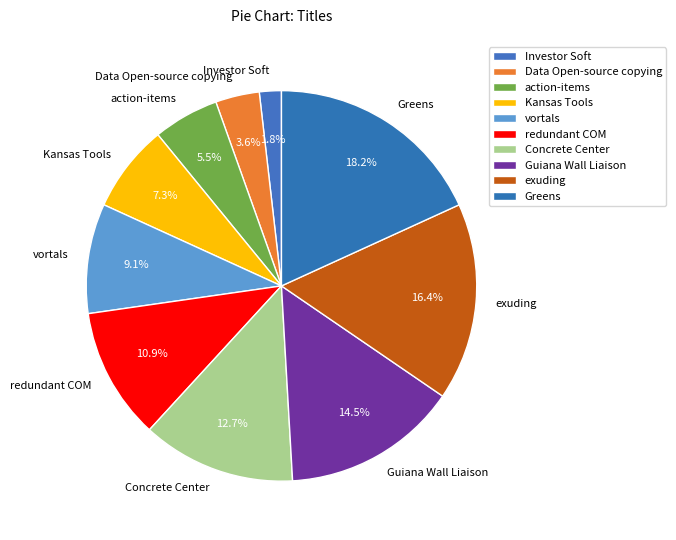

To the nearest percent, what portion does Kansas Tools represent?

7%